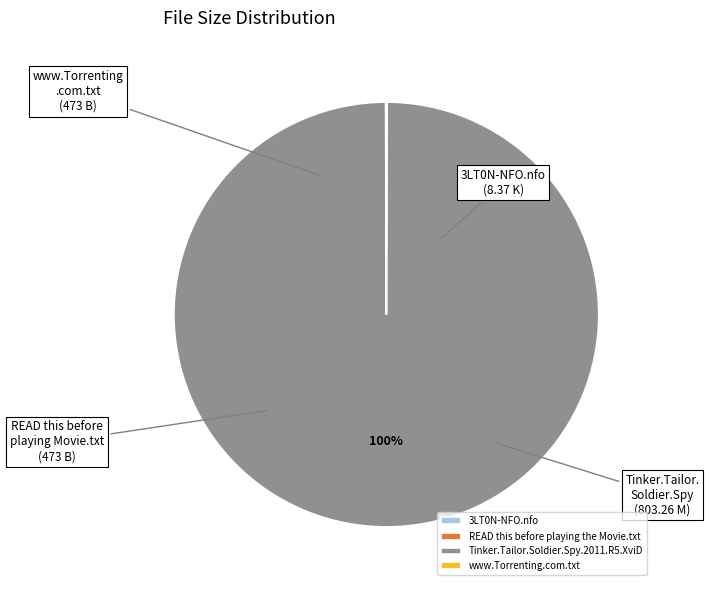

What is the largest slice in the pie chart?

Tinker.Tailor.Soldier.Spy.2011.R5.XviD